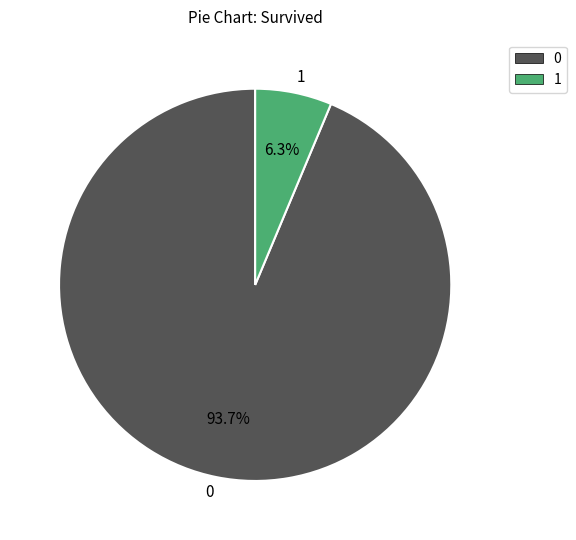

Rank the categories by value from lowest to highest.

1, 0